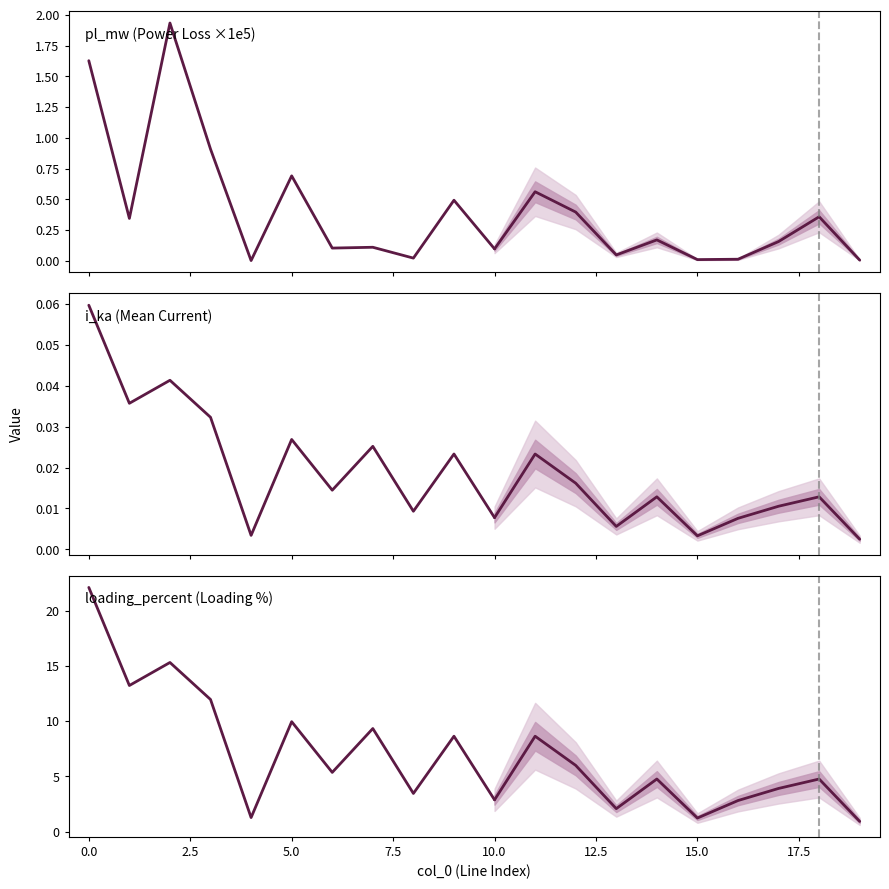

True or false: pl_mw and i_from_ka cross at least once.

False